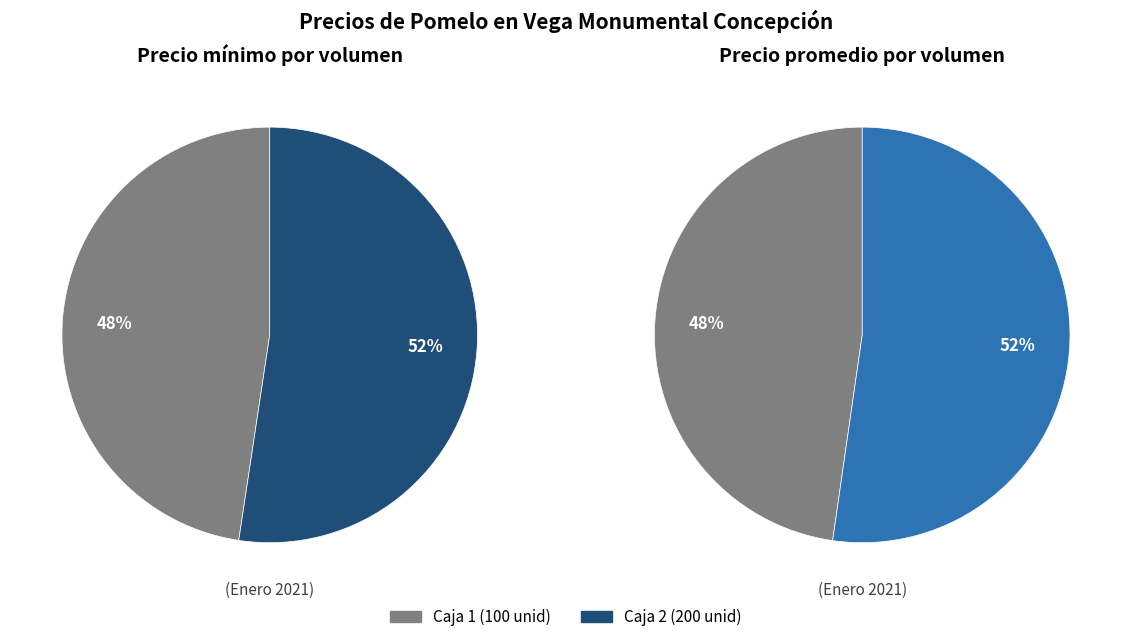

What percentage is the 100 slice, to the nearest percent?

48%